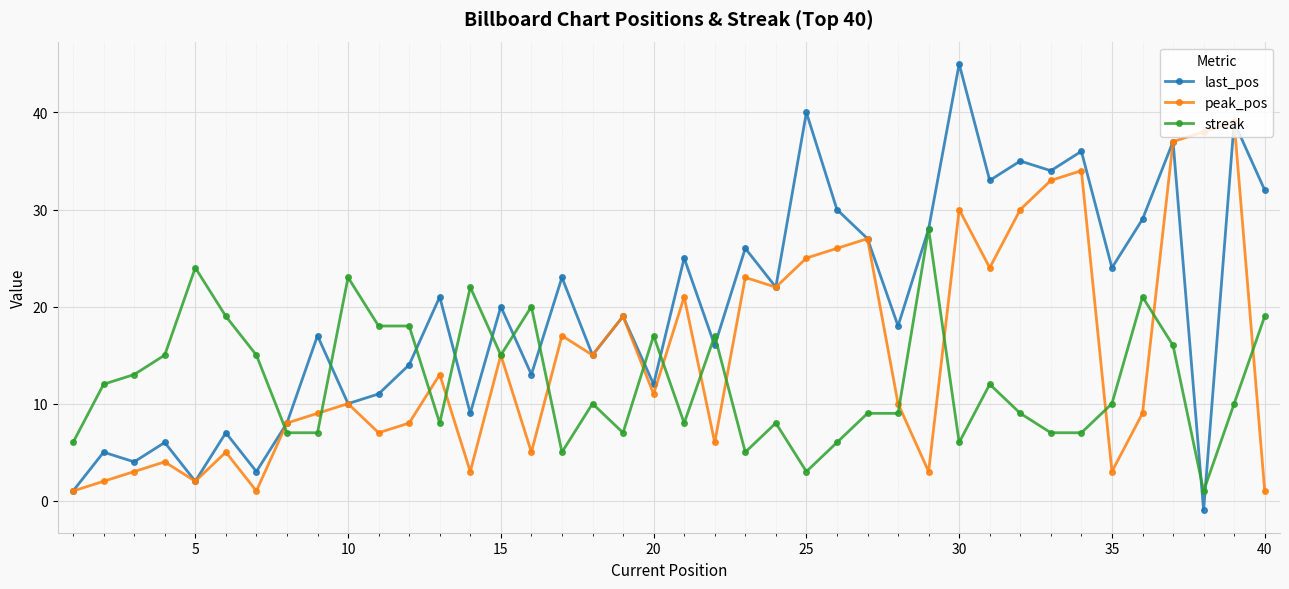

Rank the series by their maximum value, from lowest to highest.

streak, peak_pos, last_pos